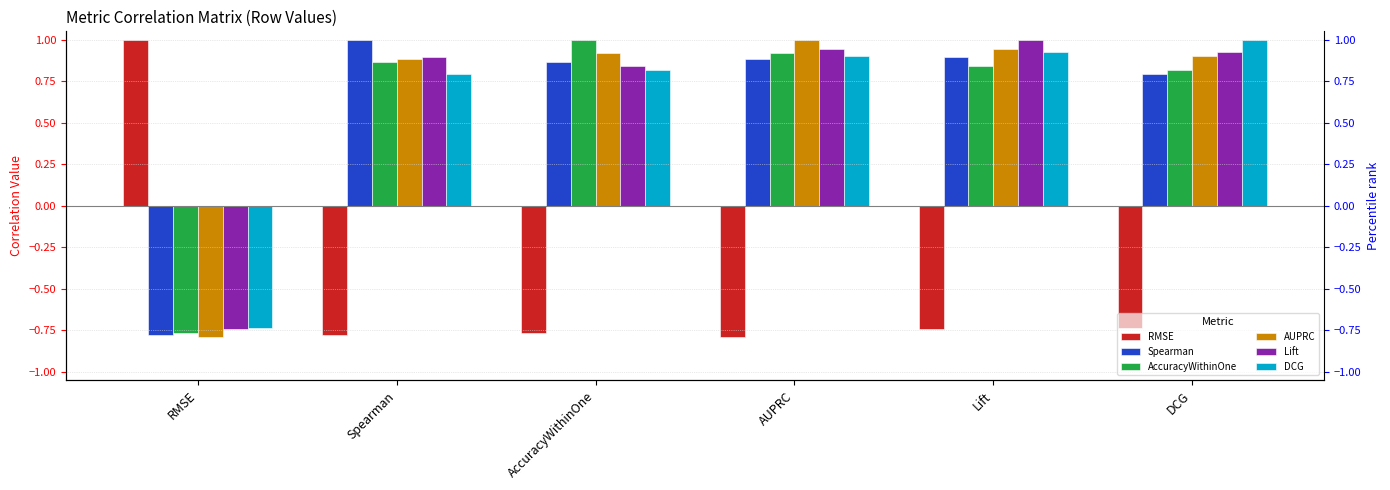

Read the DCG value at Lift.

0.9